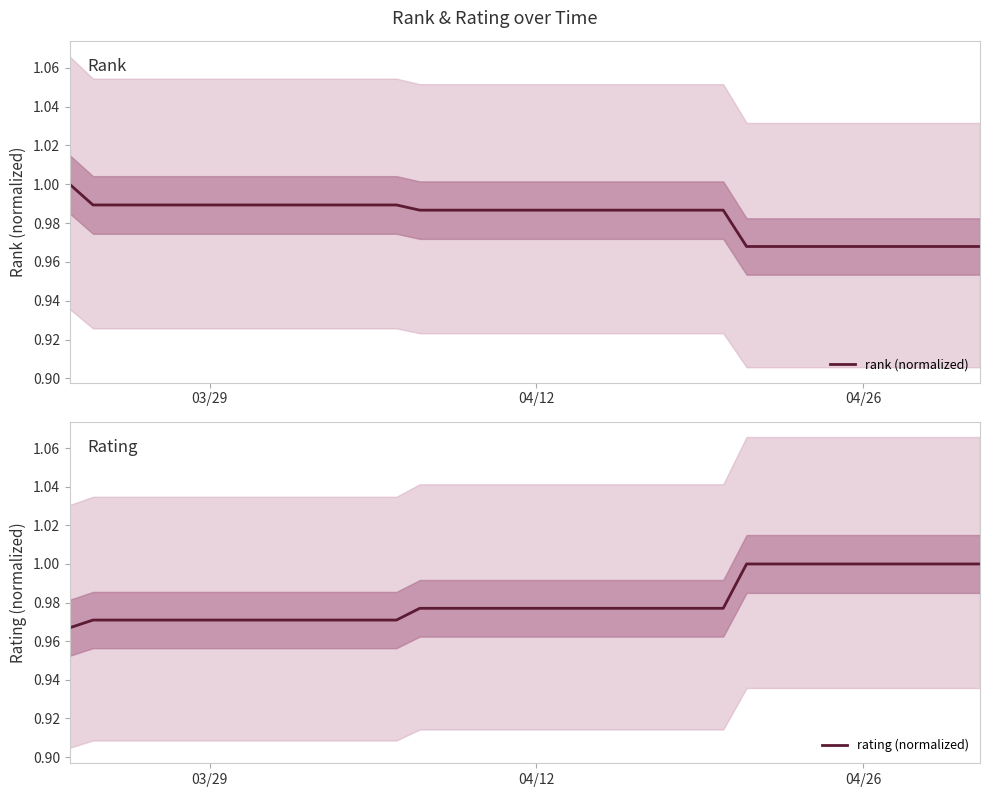

The value of rating (normalized) at 8 is 0.6. True or false?

False